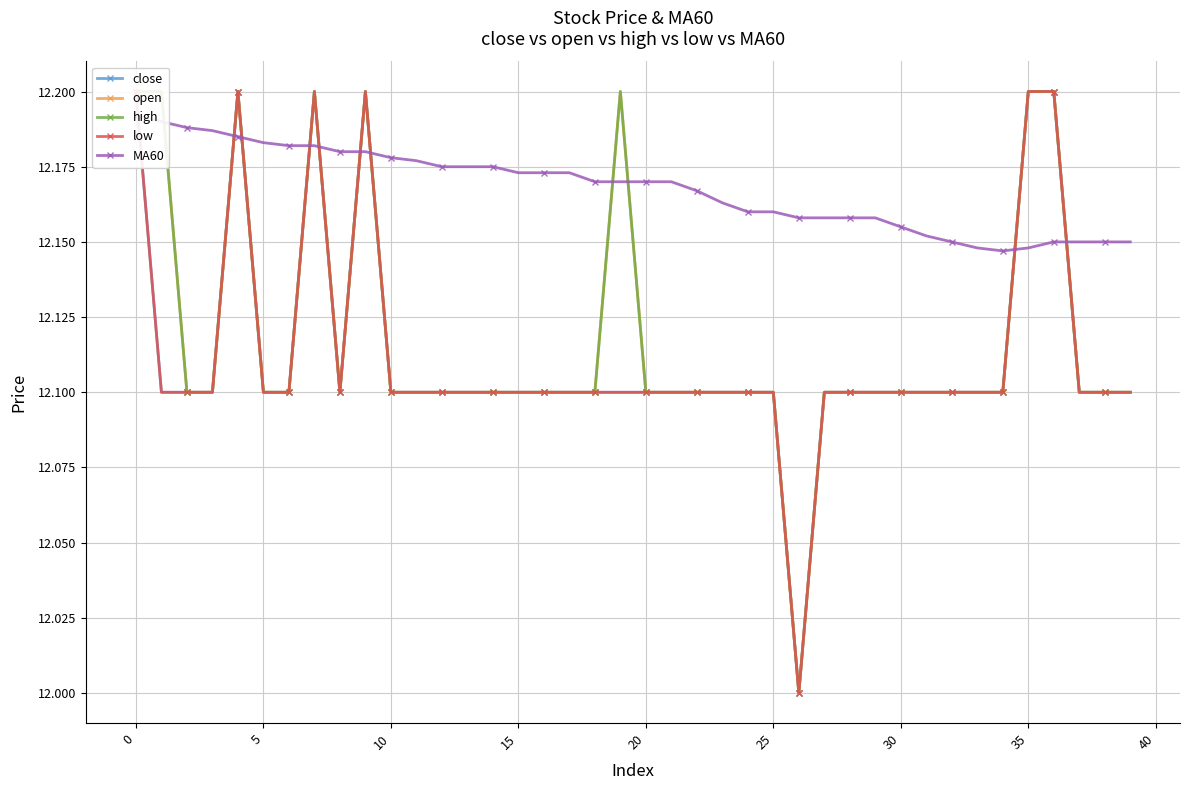

Between 26 and 38, which is larger?

38